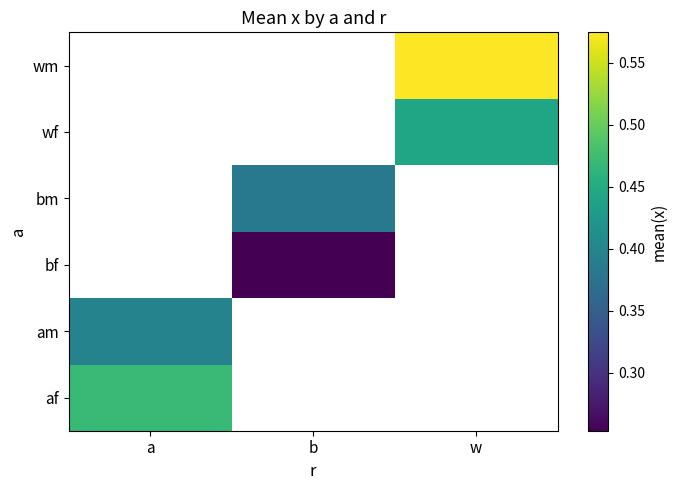

Count the number of categories in the chart.

3